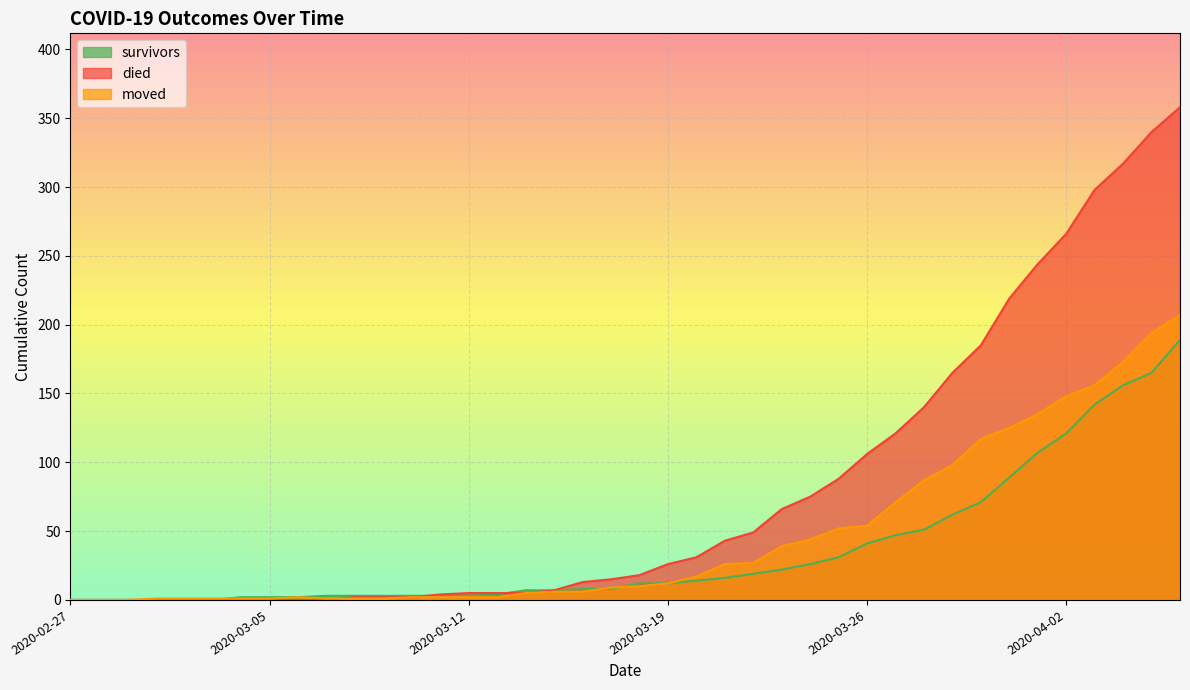

After their last crossing, which series has the higher values: died or moved?

died